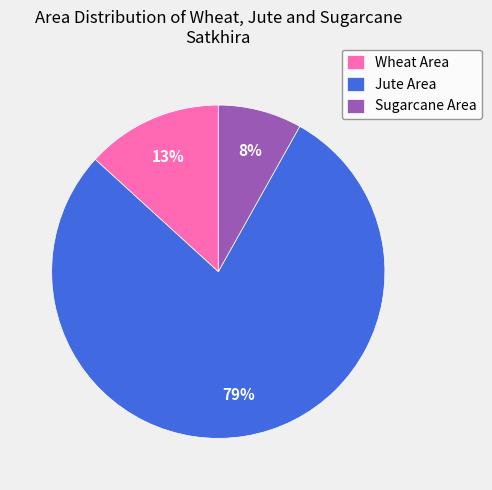

Is there a majority slice in this chart?

Yes